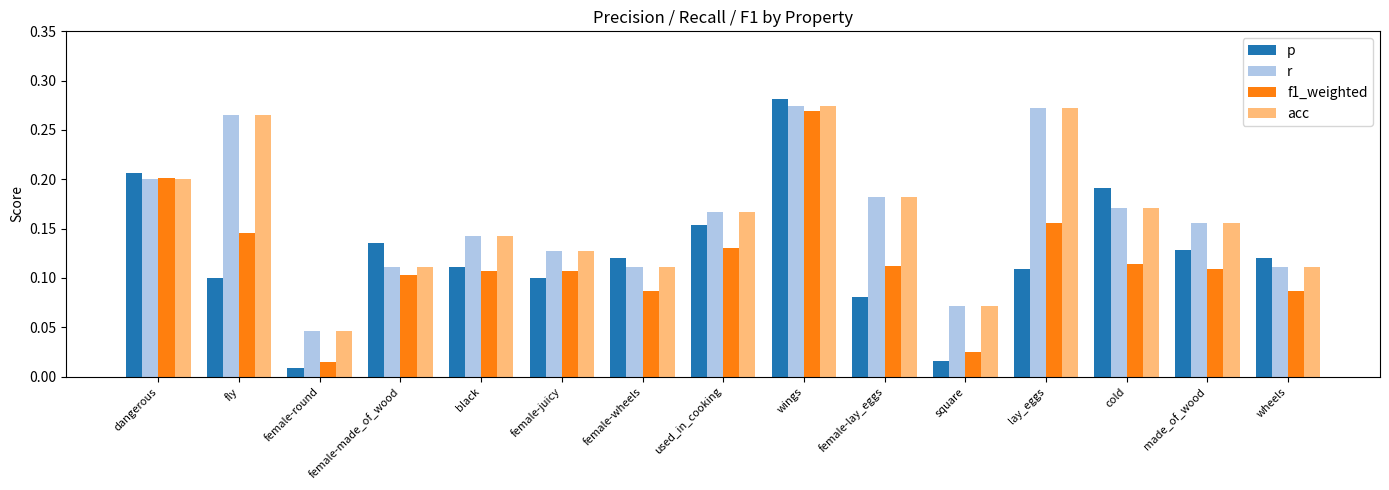

Where is f1_weighted nearest to the value 0?

female-round